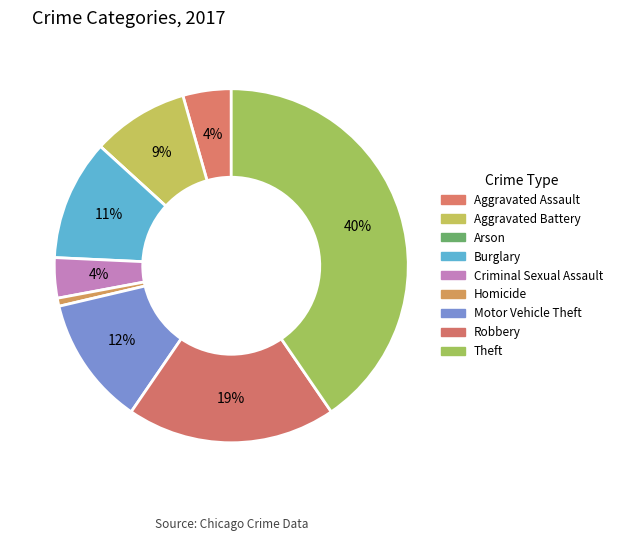

What percentage is the Criminal Sexual Assault slice, to the nearest percent?

4%